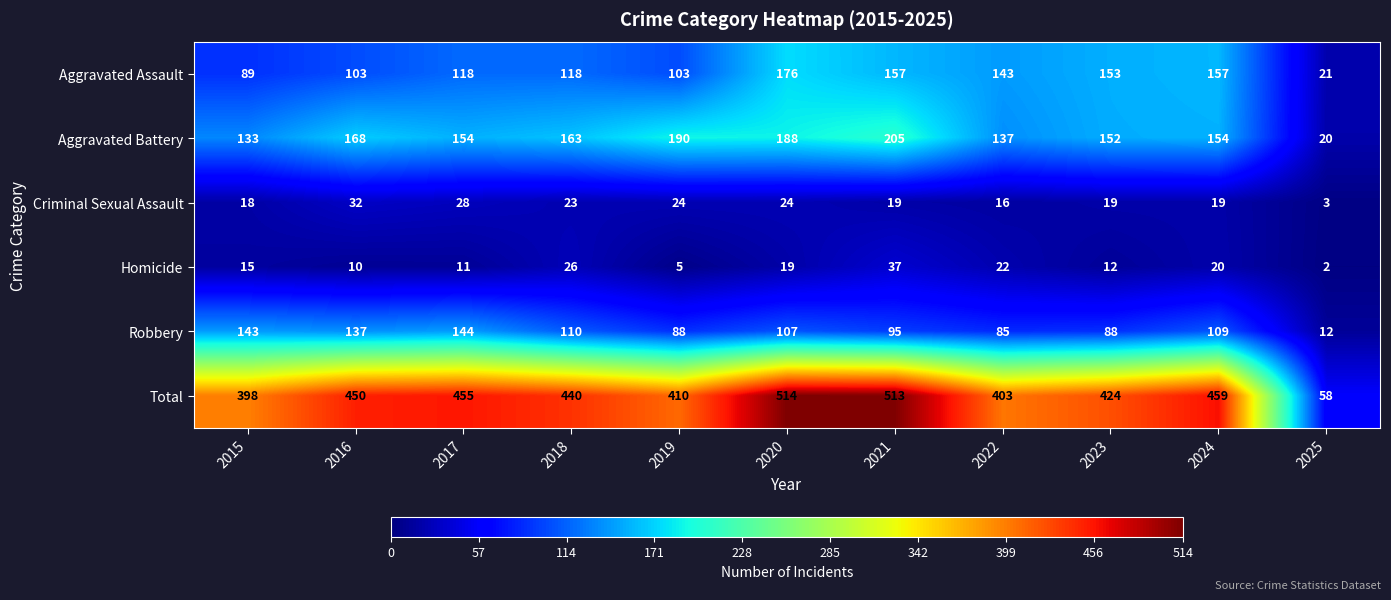

At which label does Criminal Sexual Assault first exceed 19?

2016